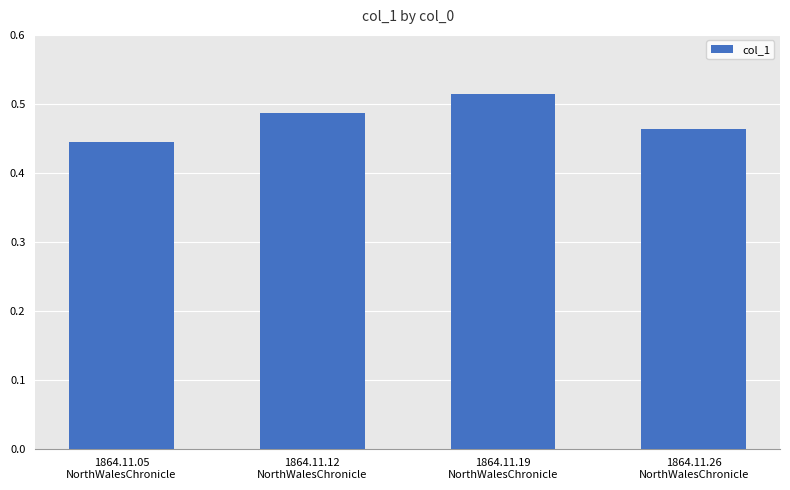

At which category does the chart reach its minimum across all series?

1864.11.05
NorthWalesChronicle